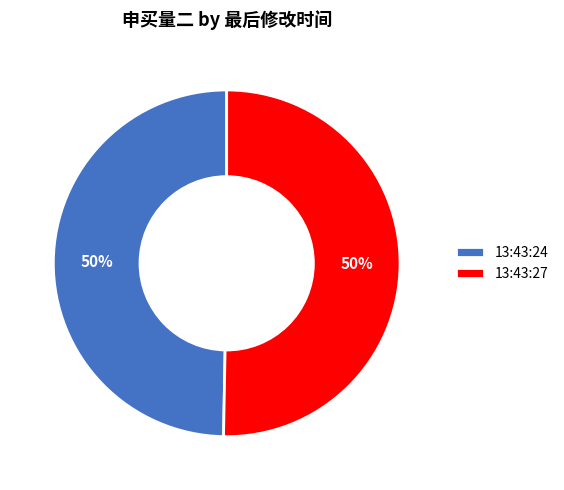

The 13:43:27 slice represents 50% of the pie. True or false?

True